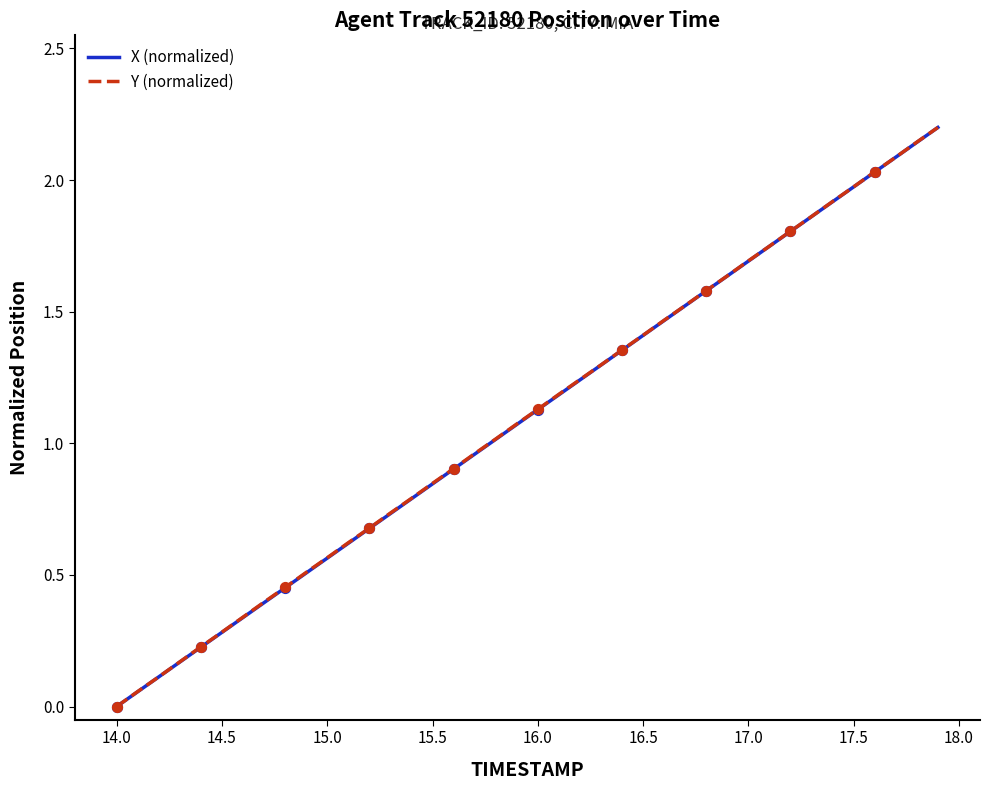

At how many categories does at least one series exceed 2?

4